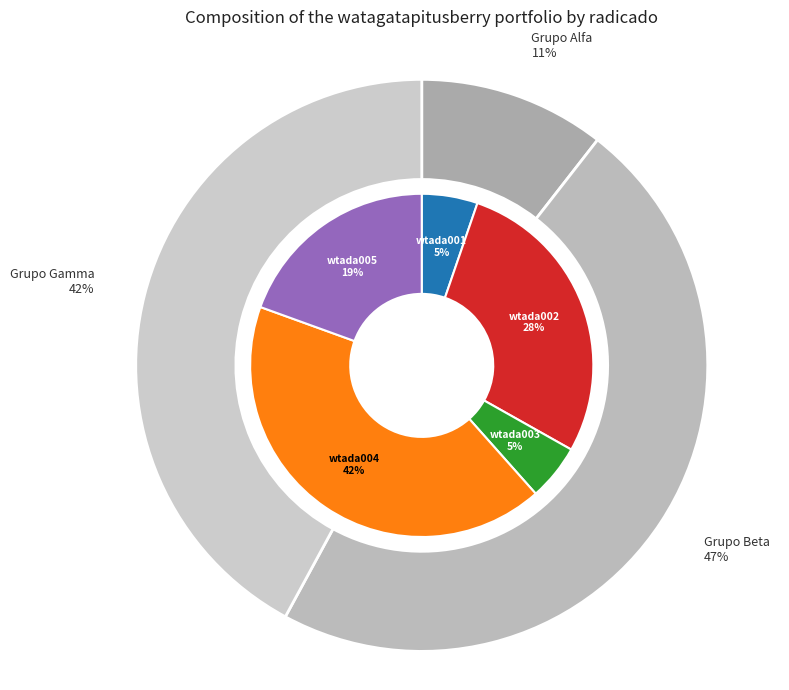

Approximately how many times larger is the value at wtada004 compared to wtada003?

8.0